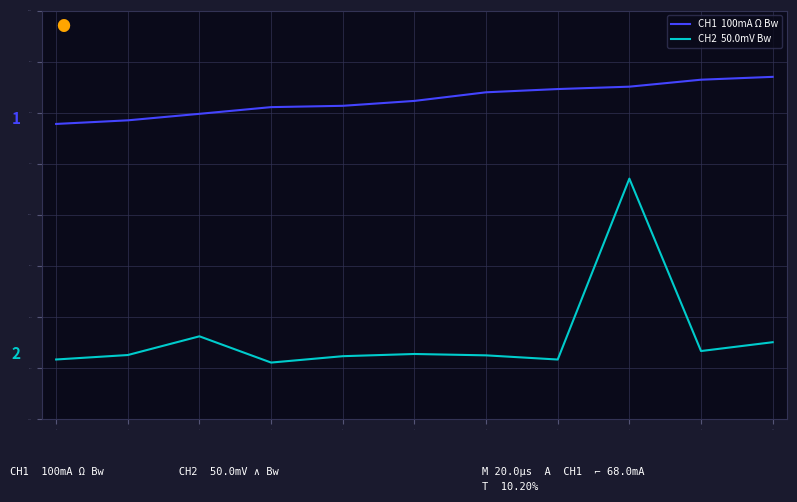

What is the total value across all series at 2?

1.0